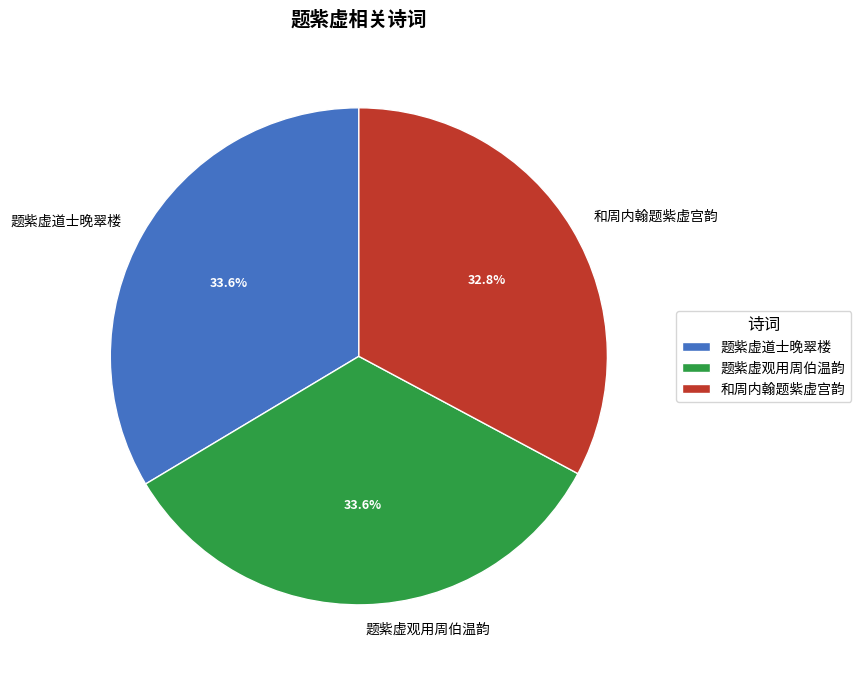

To the nearest percent, what is the difference between the largest and smallest slice percentages?

1%